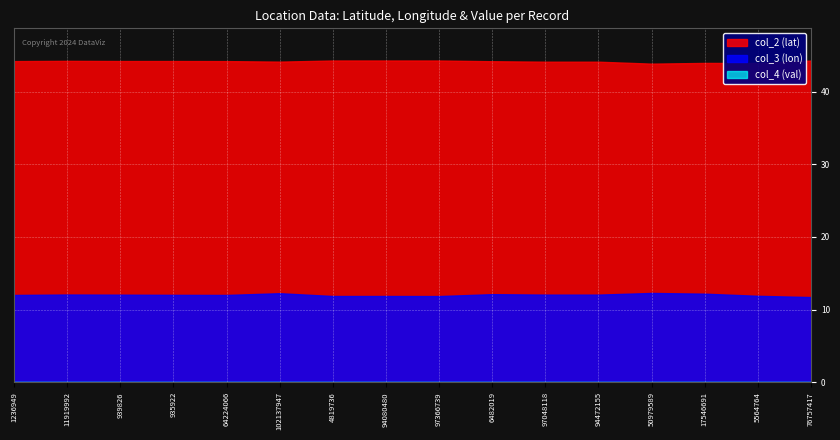

True or false: col_4 (val) and col_3 (lon) intersect in this chart.

False